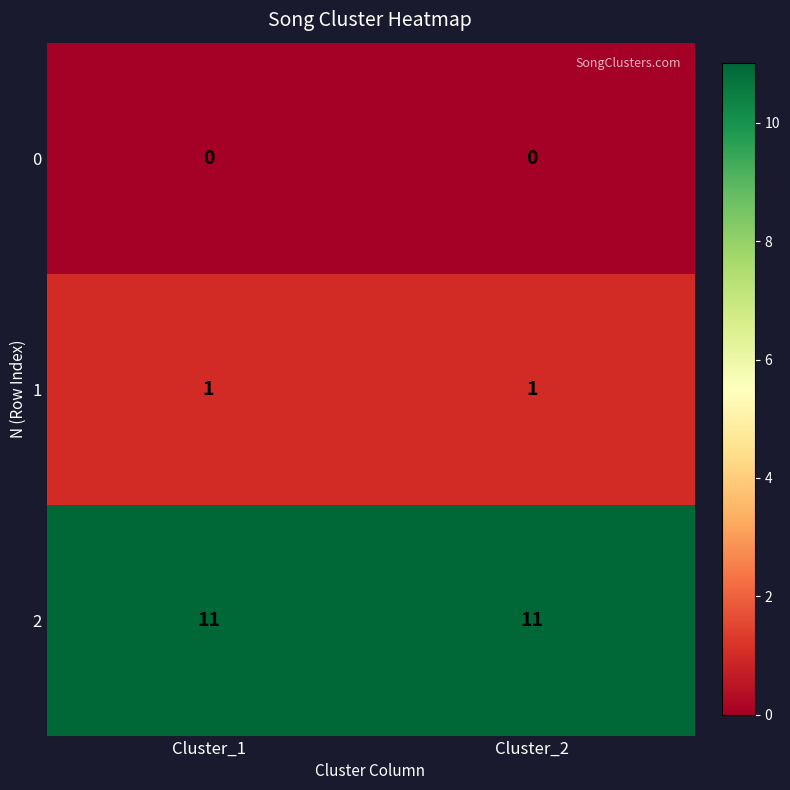

Reading left to right, list all the values displayed in this chart.

0: 0	0
1: 1	1
2: 11	11